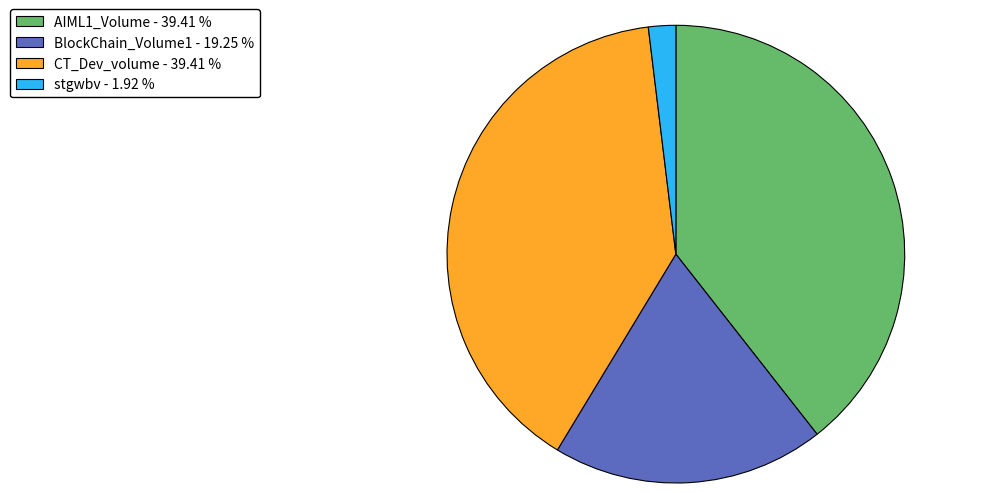

What is the ratio of the value at BlockChain_Volume1 - 19.25 % to the value at stgwbv - 1.92 %?

10.0